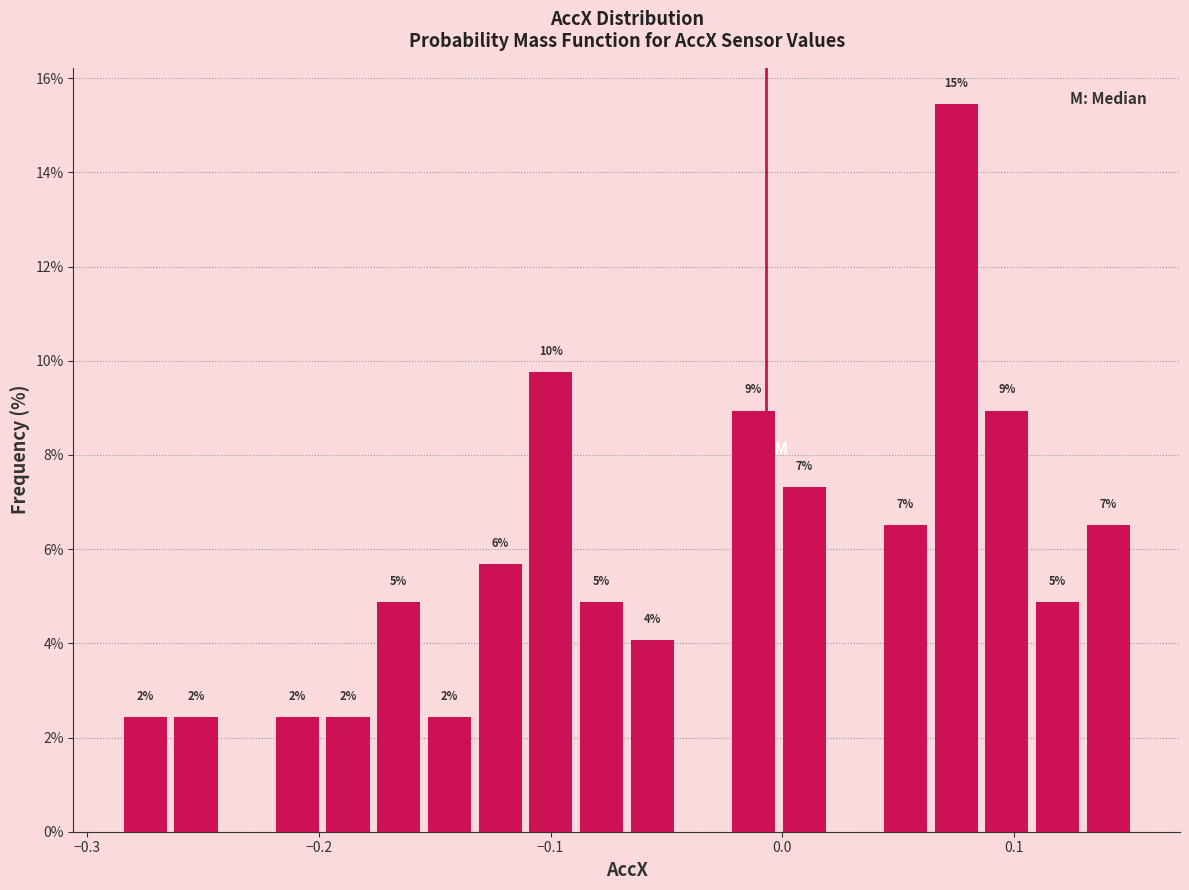

Around what value on the x-axis is the tallest bar? Give the approximate position of its centre, as read against the axis.

0.08